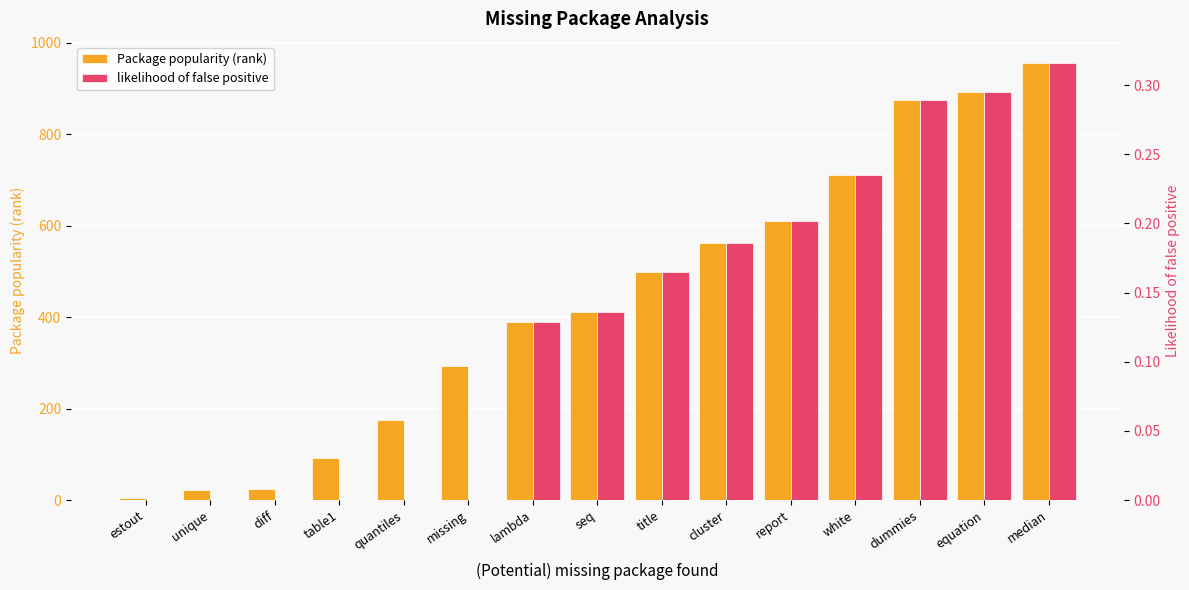

Rank the series by their maximum value, from highest to lowest.

Package popularity (rank), likelihood of false positive